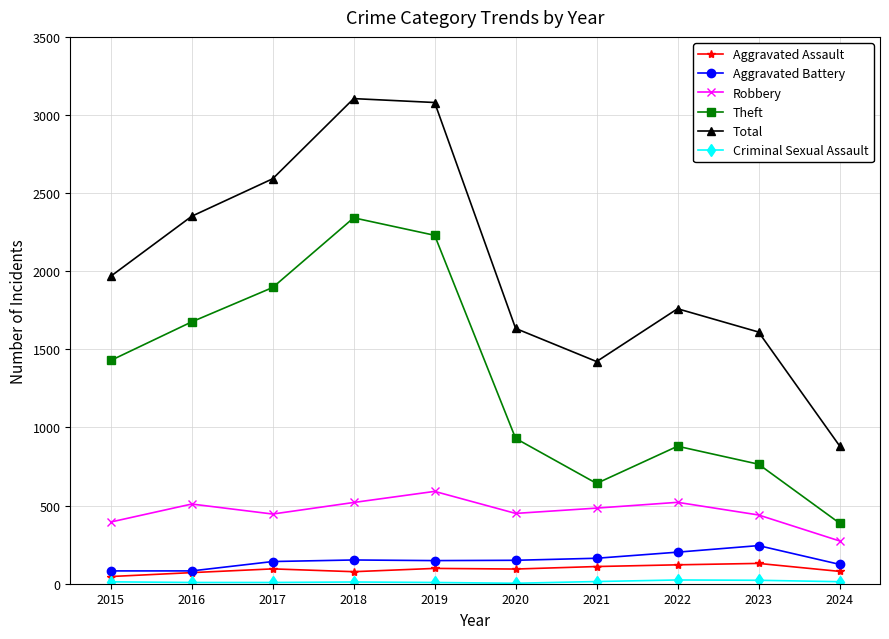

The value of Aggravated Assault at 2018 is 77. True or false?

True